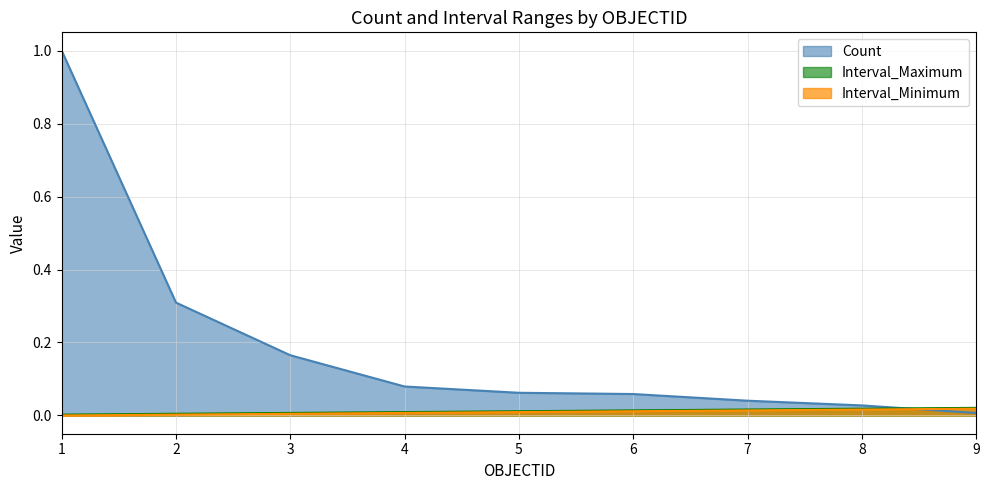

Reading right to left, extract all data points from this chart.

Count: 0.0	0.0	0.0	0.1	0.1	0.1	0.2	0.3	1.0
Interval_Minimum: 0.0	0.0	0.0	0.0	0.0	0.0	0.0	0.0	0.0
Interval_Maximum: 0.0	0.0	0.0	0.0	0.0	0.0	0.0	0.0	0.0